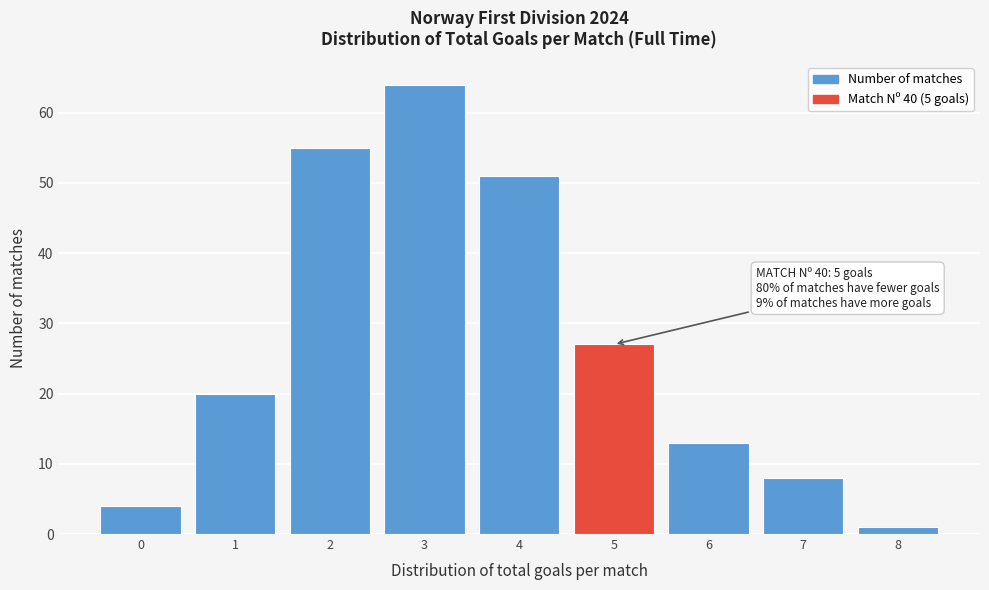

Which range on the x-axis has the tallest bar?

2.5 to 3.5